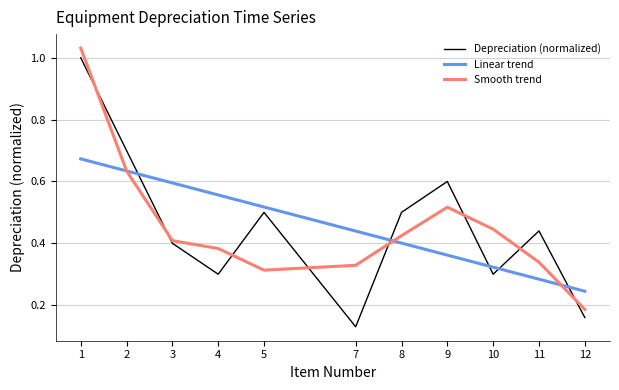

At how many categories does at least one series exceed 0?

11